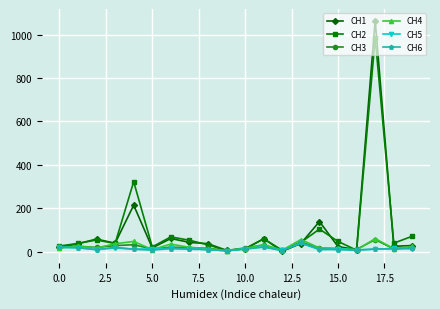

Count the number of data series in this chart.

6